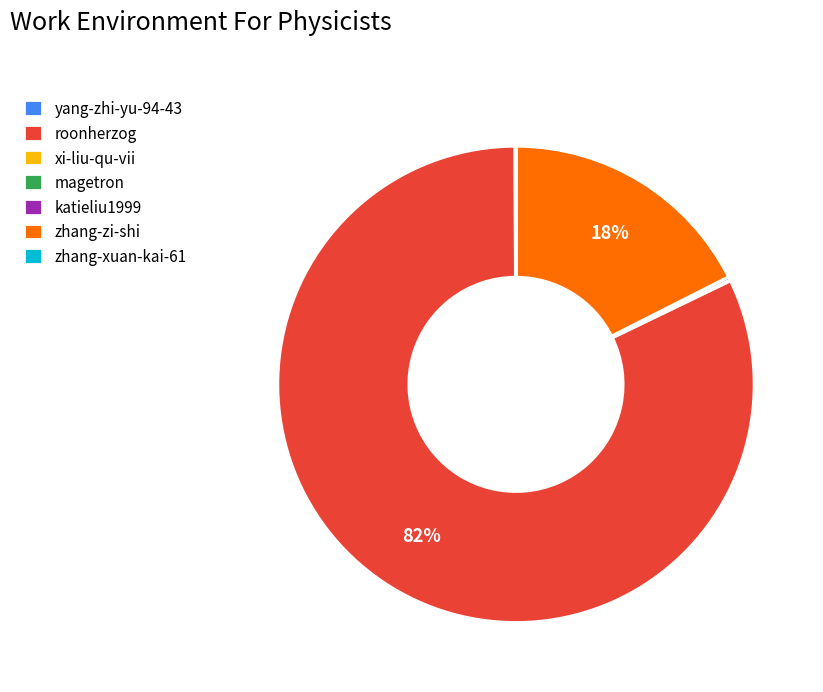

To the nearest percent, what is the difference between the largest and smallest slice percentages?

82%